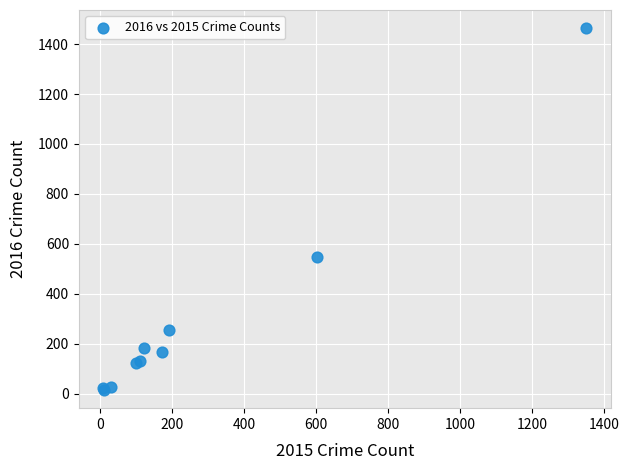

What Y value in the scatter plot is closest to 739?

547